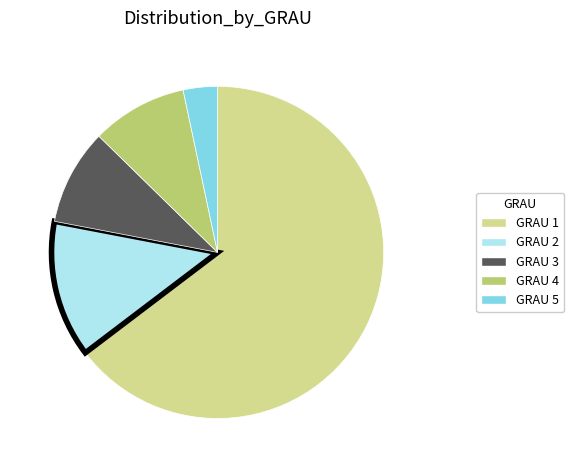

Is there a majority slice in this chart?

Yes